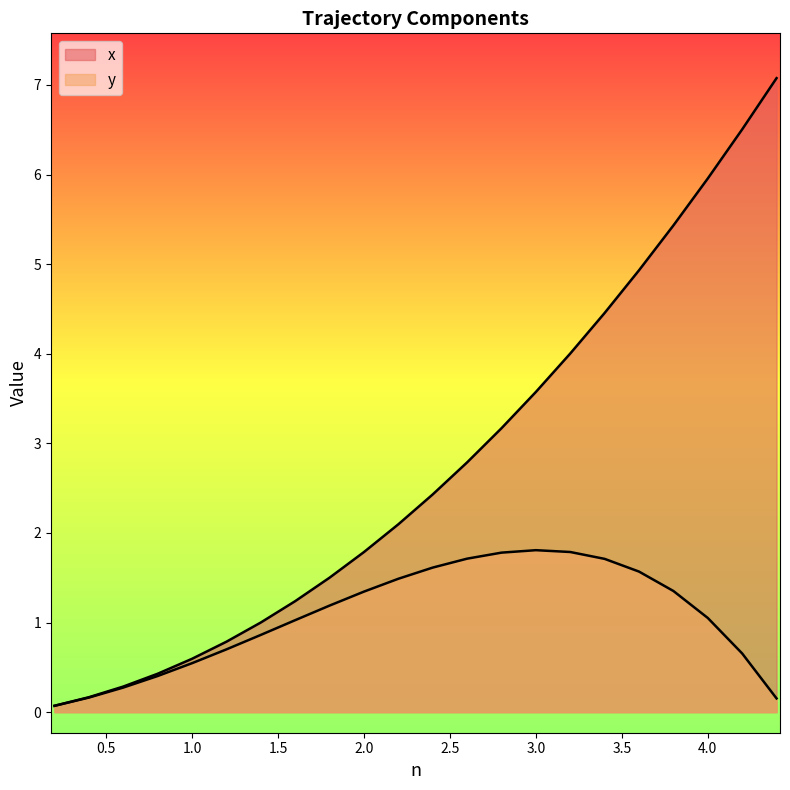

Which series has the largest range (max minus min)?

x